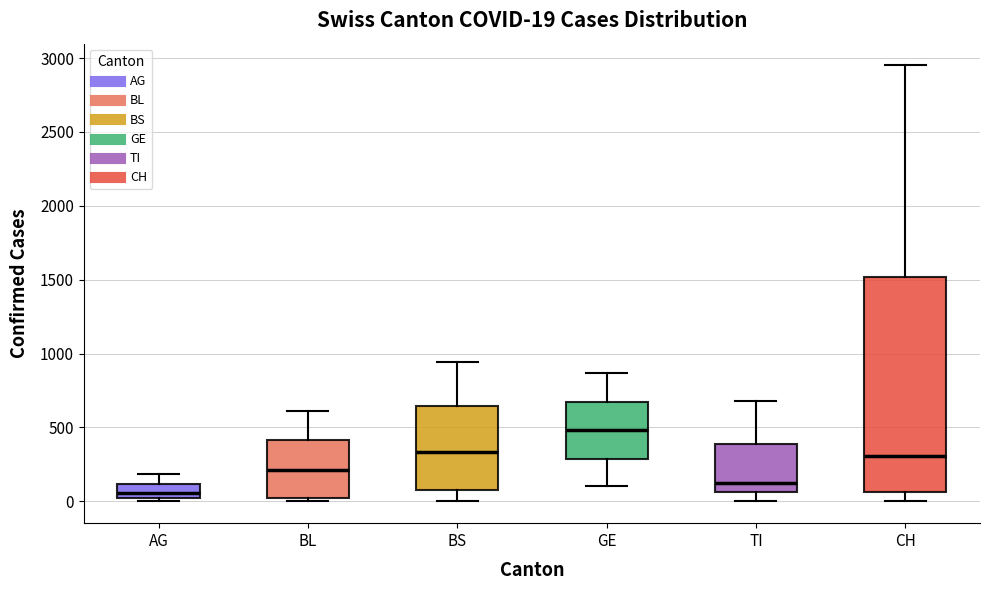

Which box has the highest median line?

GE